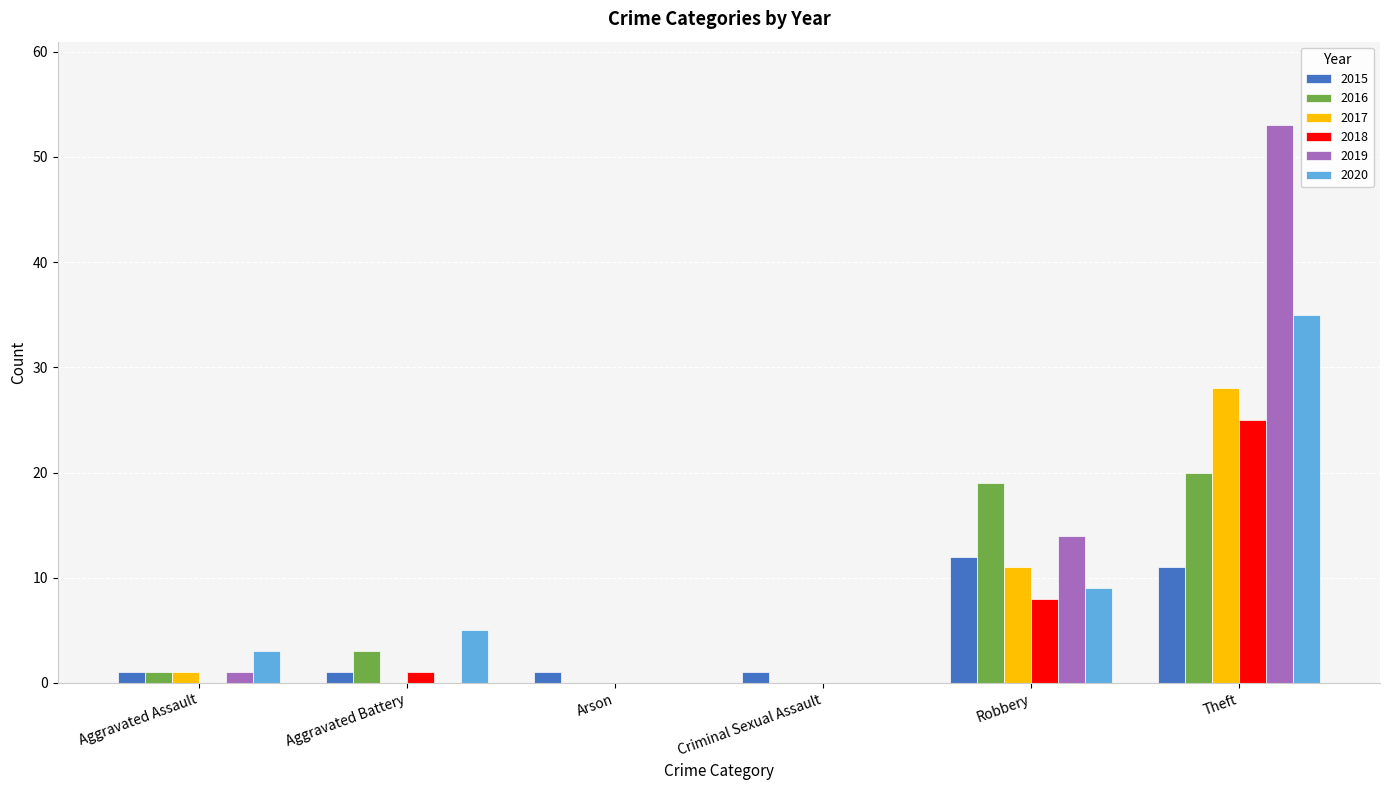

True or false: 2015 has a value of 17 at Theft.

False